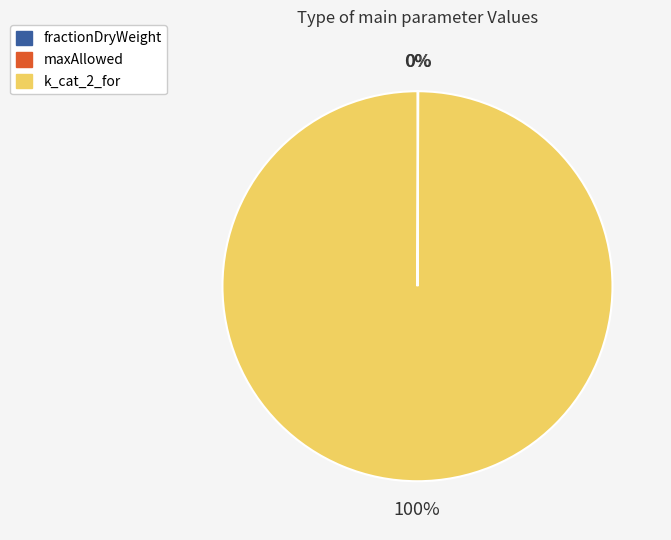

To the nearest percent, what is the average slice percentage?

33%